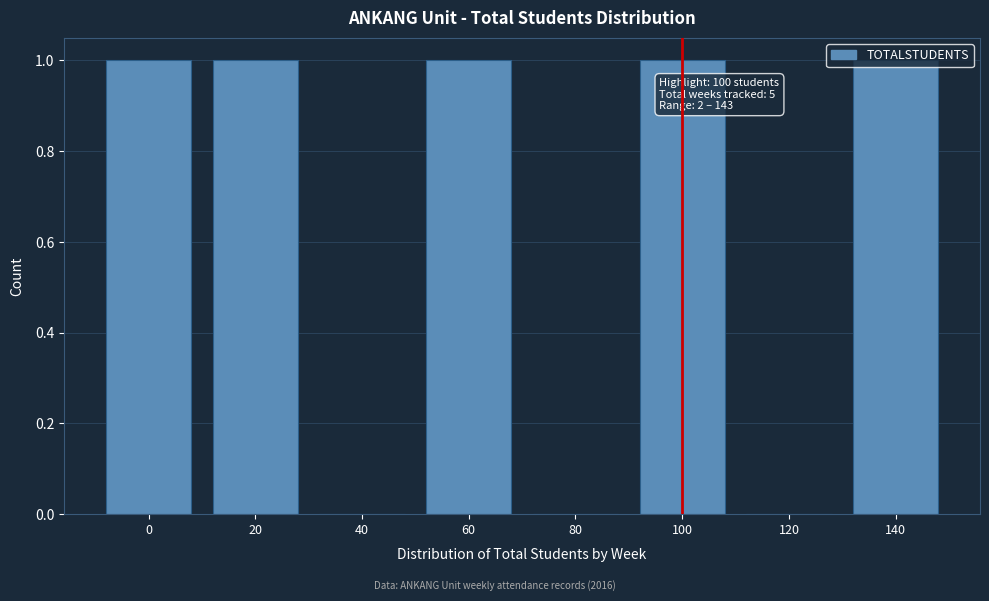

Is it true that the value at 80 is 1?

False